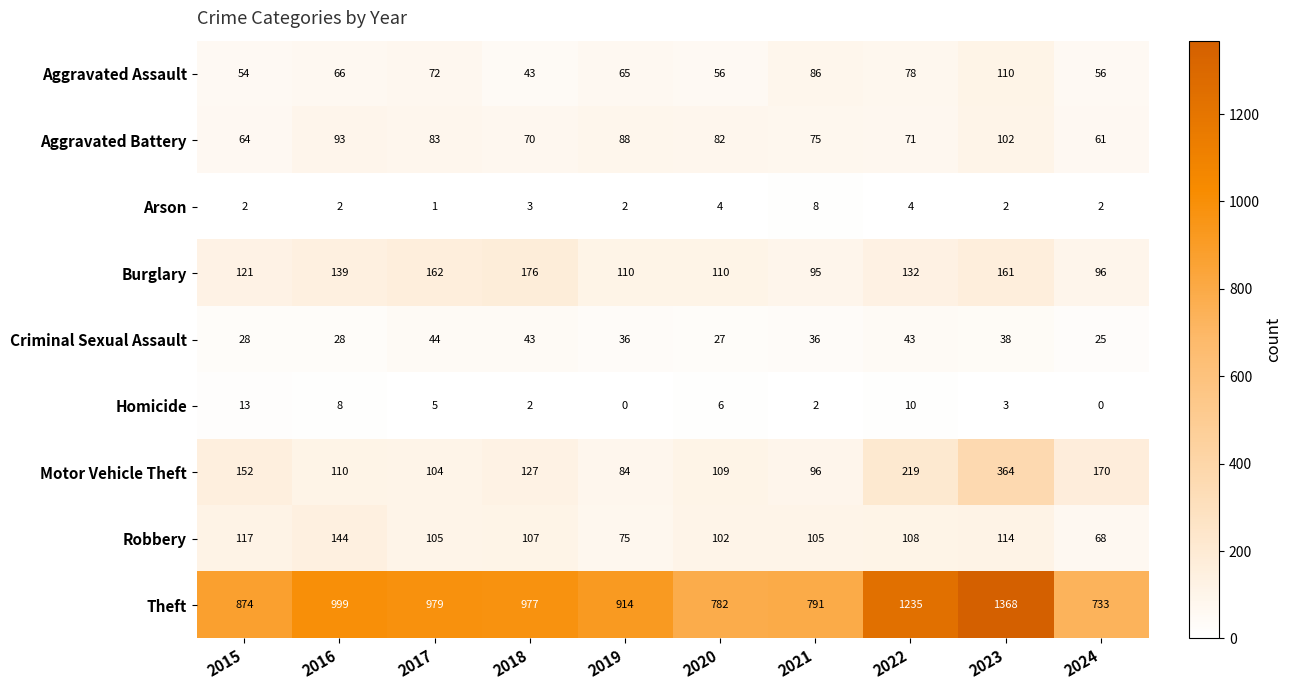

What is the difference between the second highest and second lowest values in the Homicide series?

10